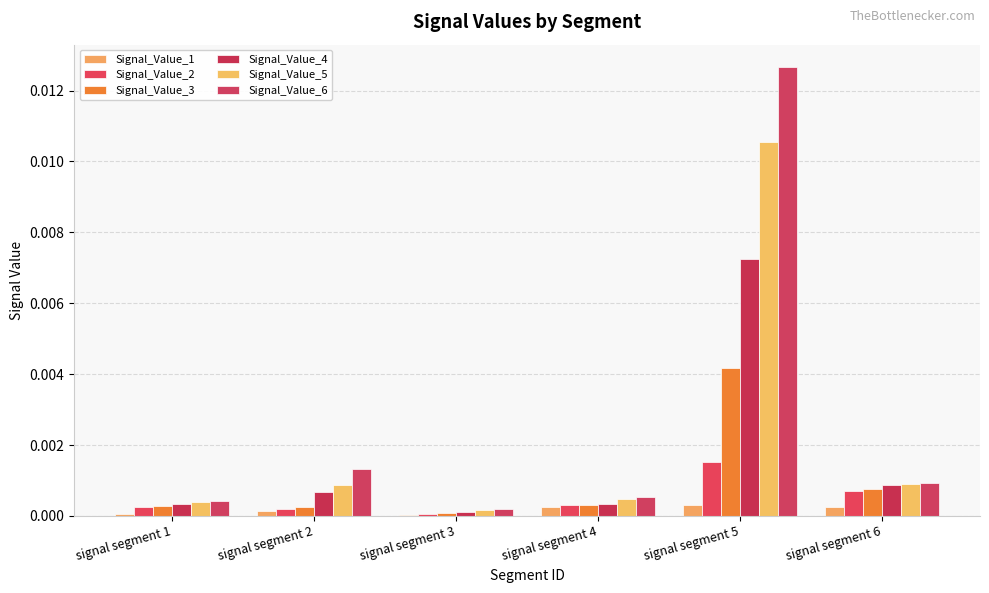

Which series changed the most between signal segment 1 and signal segment 2?

Signal_Value_6